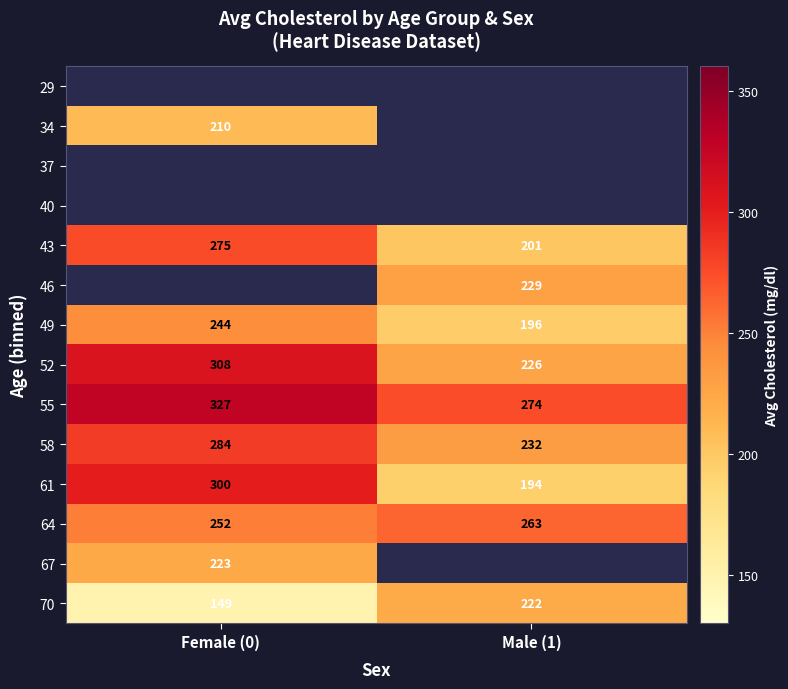

The value of 52 at Female (0) is 308. True or false?

True